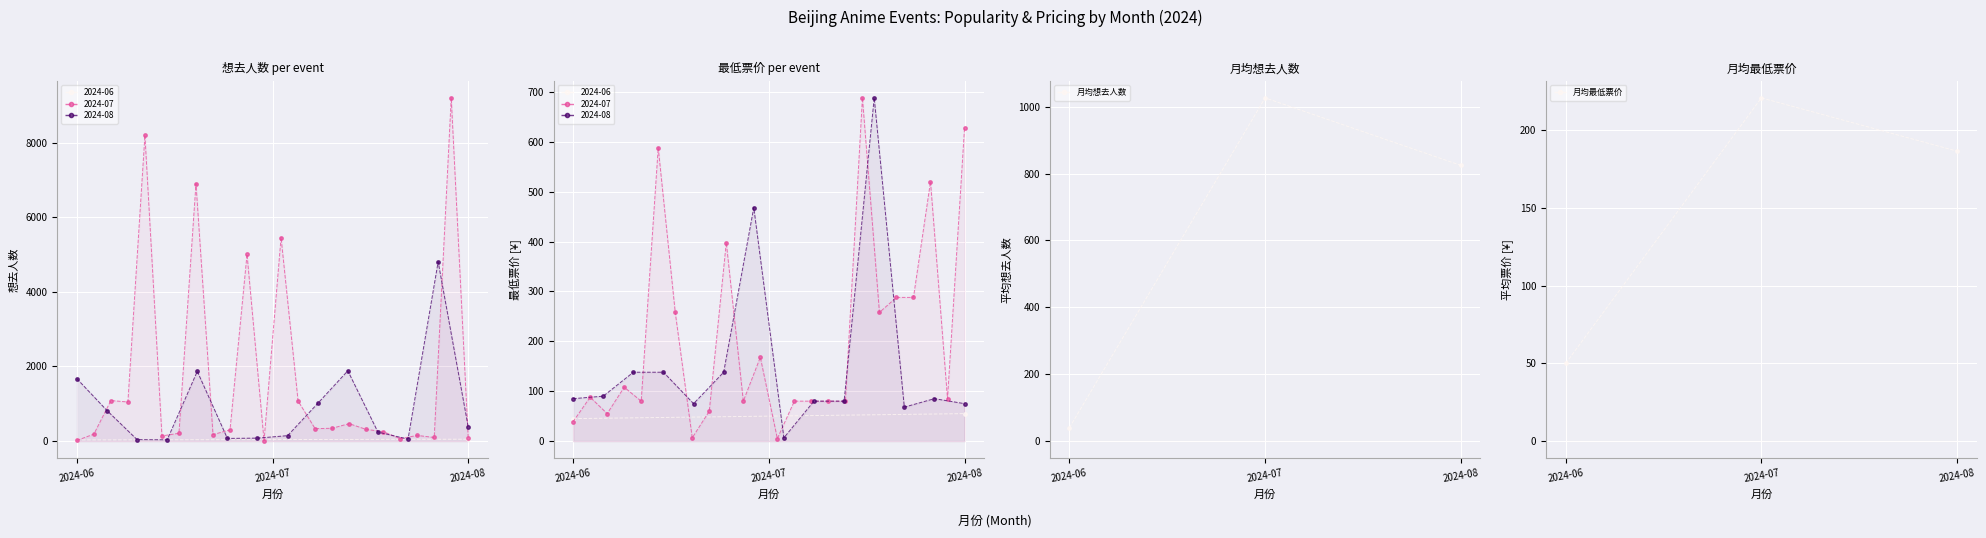

At 2024-07, list the series in order from smallest to largest.

月均最低票价, 月均想去人数